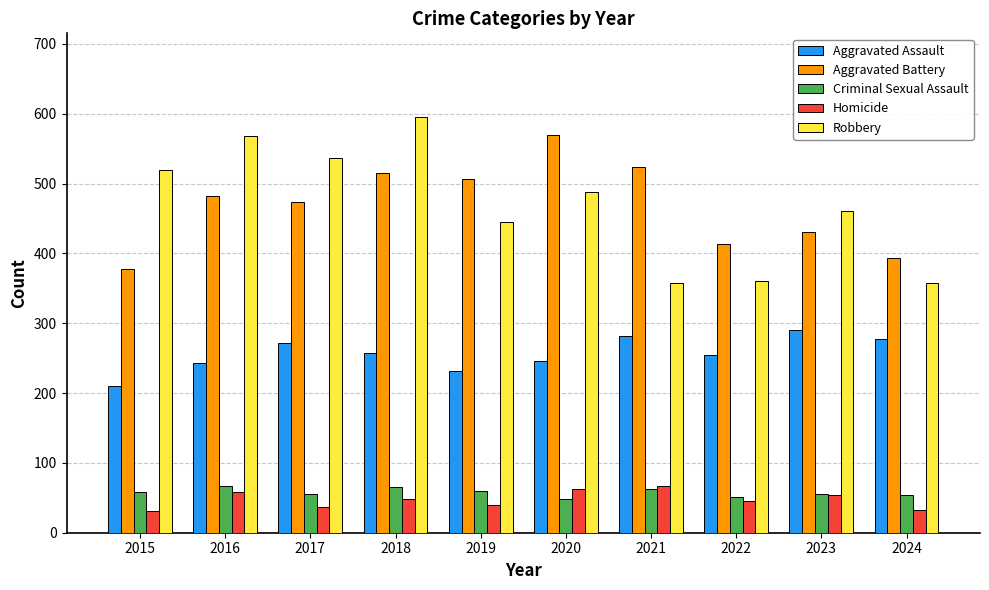

Read the Robbery value at 2016.

568